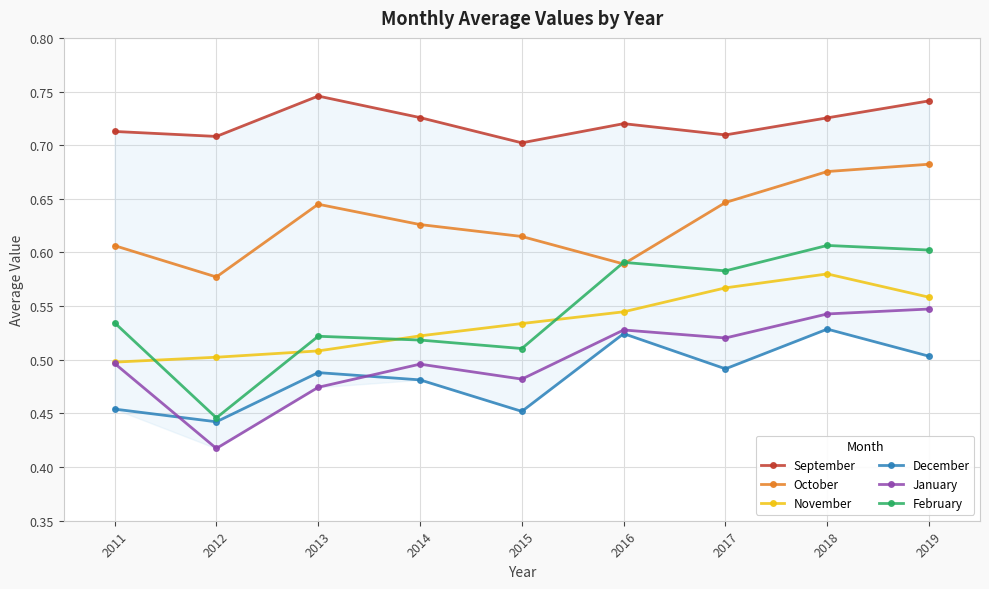

Is the value of December at 2014 greater than the value of February at 2018?

No